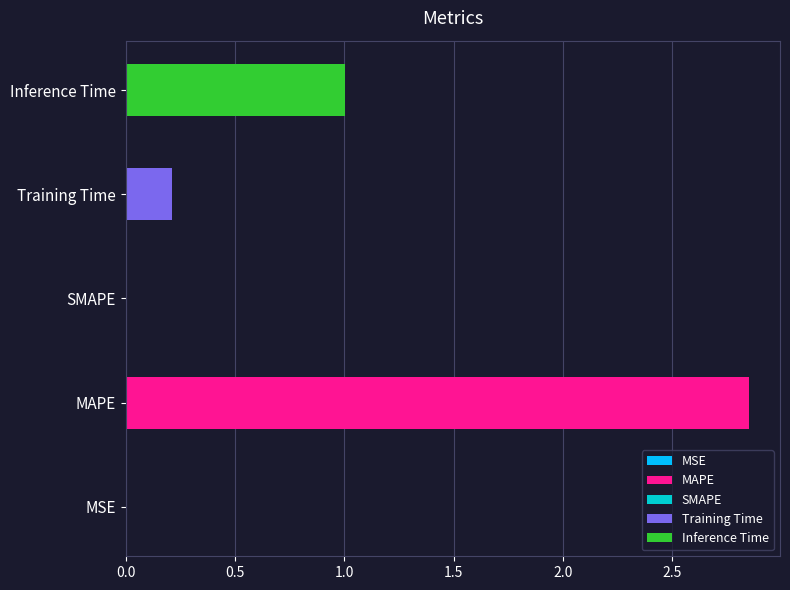

At which category does the chart reach its minimum across all series?

SMAPE